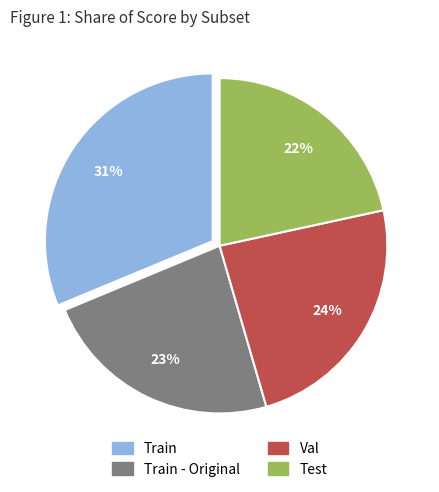

Count the number of slices in the pie.

4